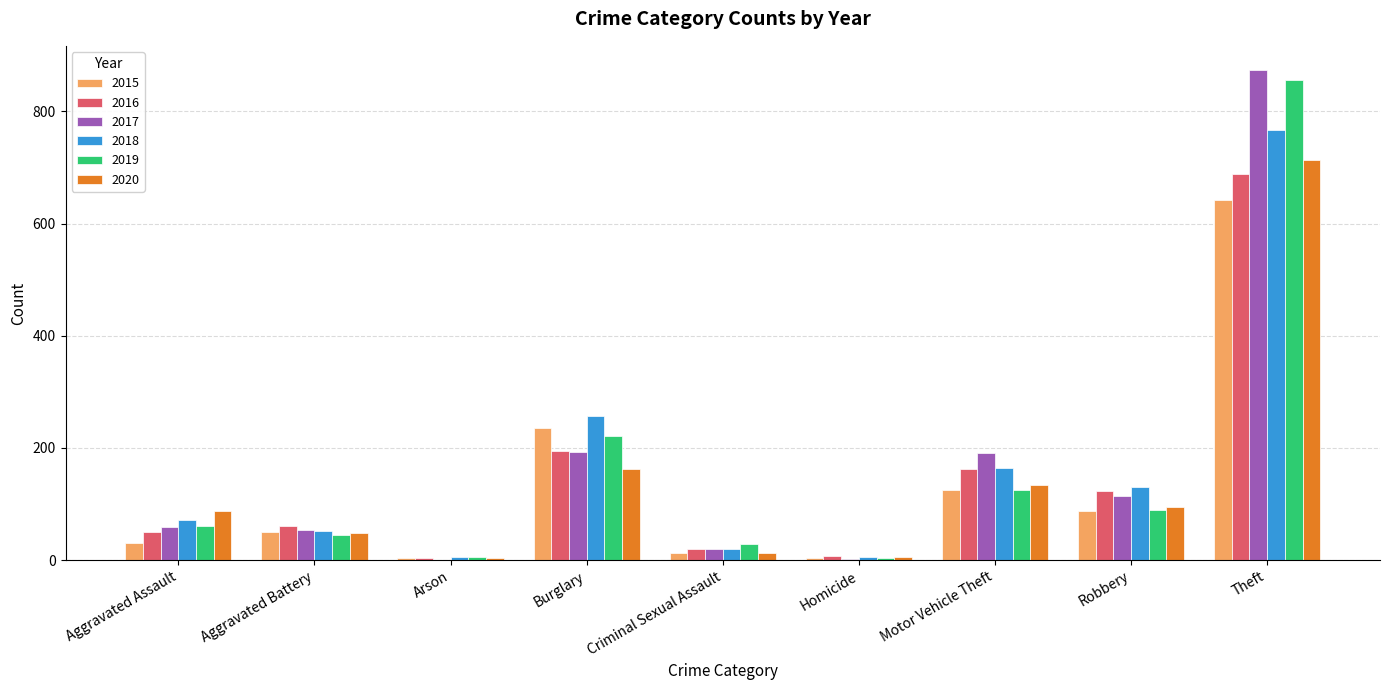

Which series has the largest range (max minus min)?

2017